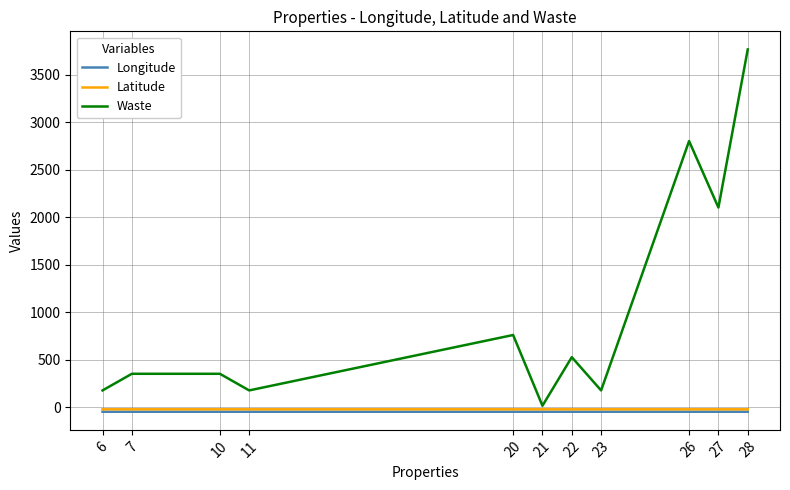

What is the difference between the highest and lowest values at 27?

2152.0